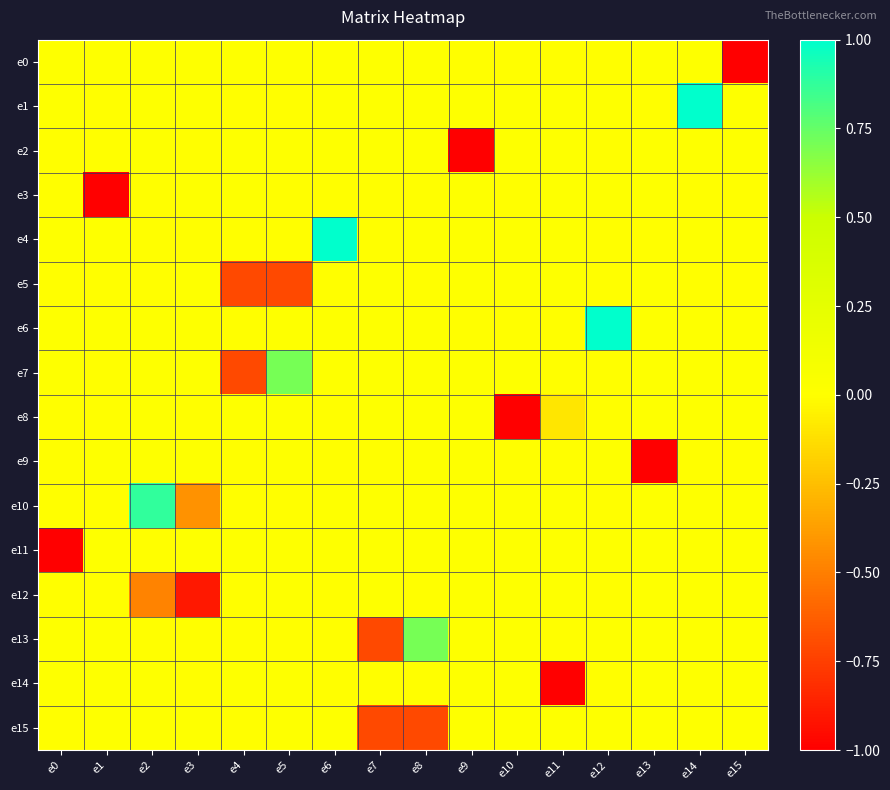

Count the number of categories in the chart.

16